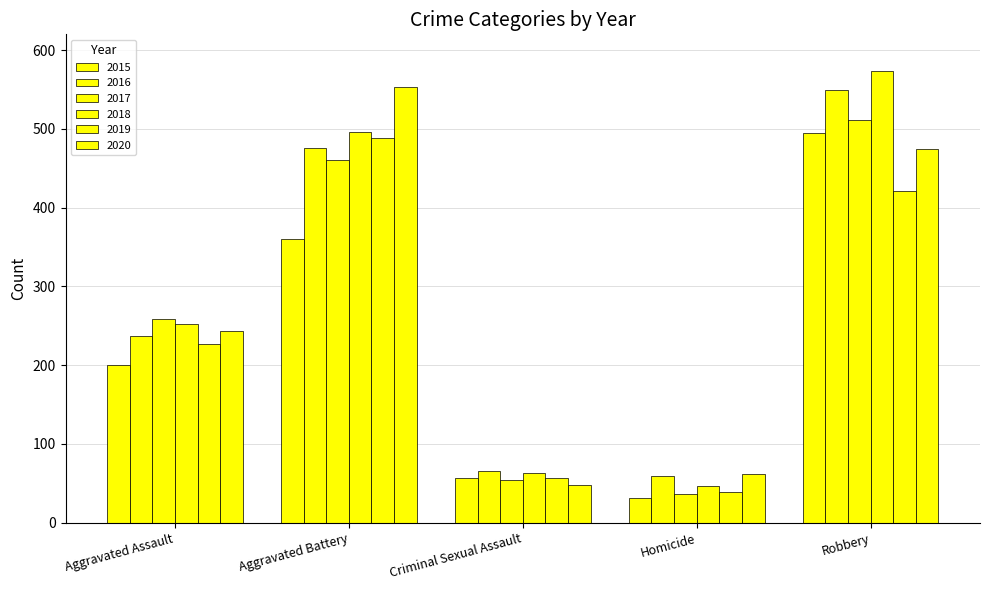

What is the label of the 3rd bar from the left?

Criminal Sexual Assault